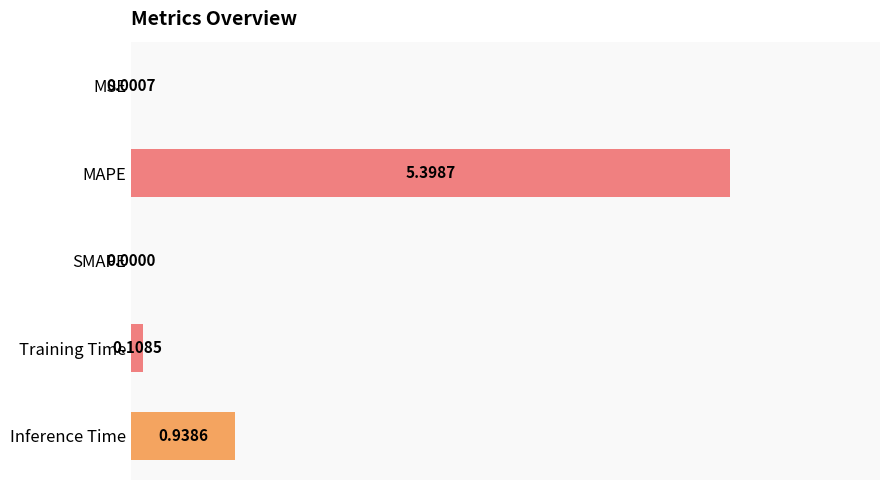

Between SMAPE and MAPE, which is larger?

MAPE